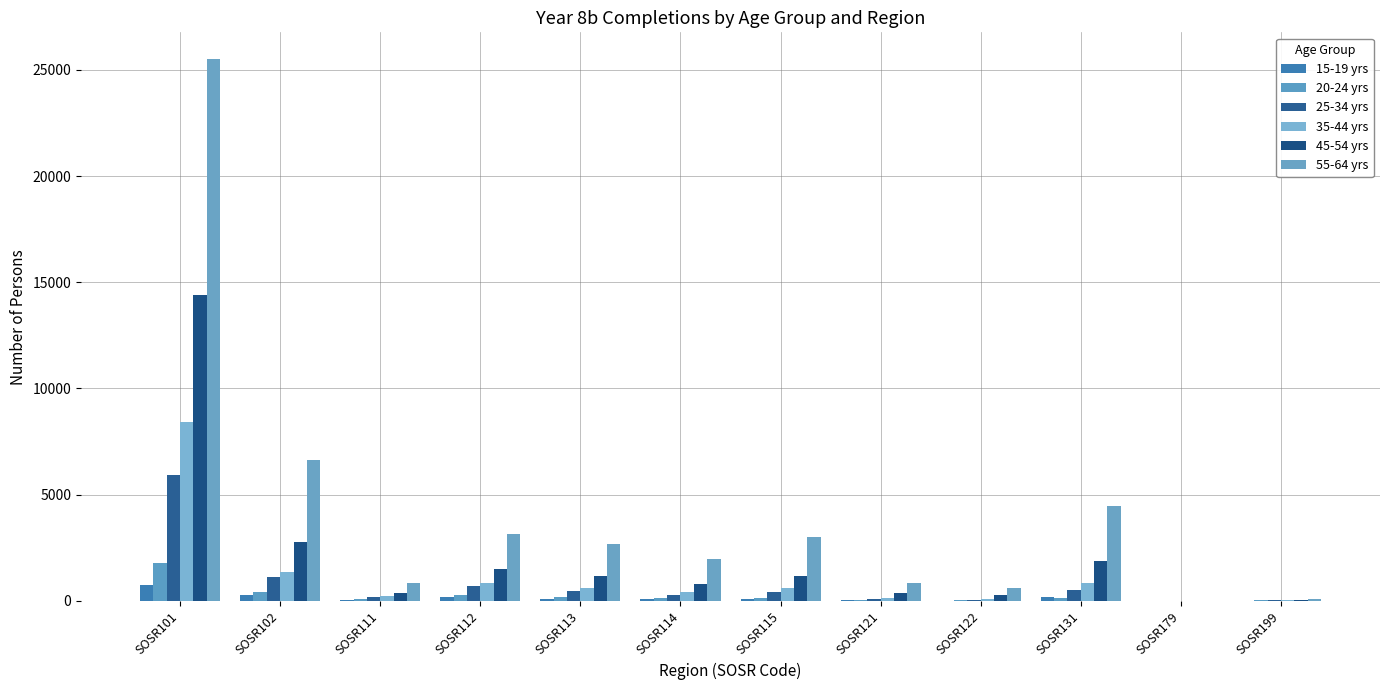

What are all the series names shown in the legend?

15-19 yrs, 20-24 yrs, 25-34 yrs, 35-44 yrs, 45-54 yrs, 55-64 yrs